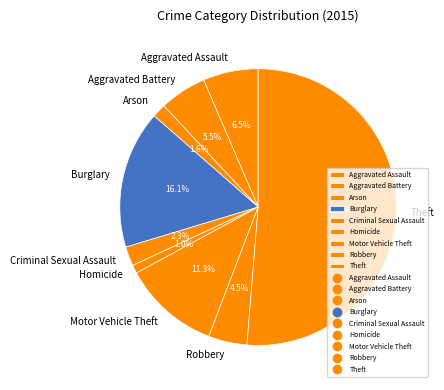

Is it true that Motor Vehicle Theft is 20% of the pie?

False